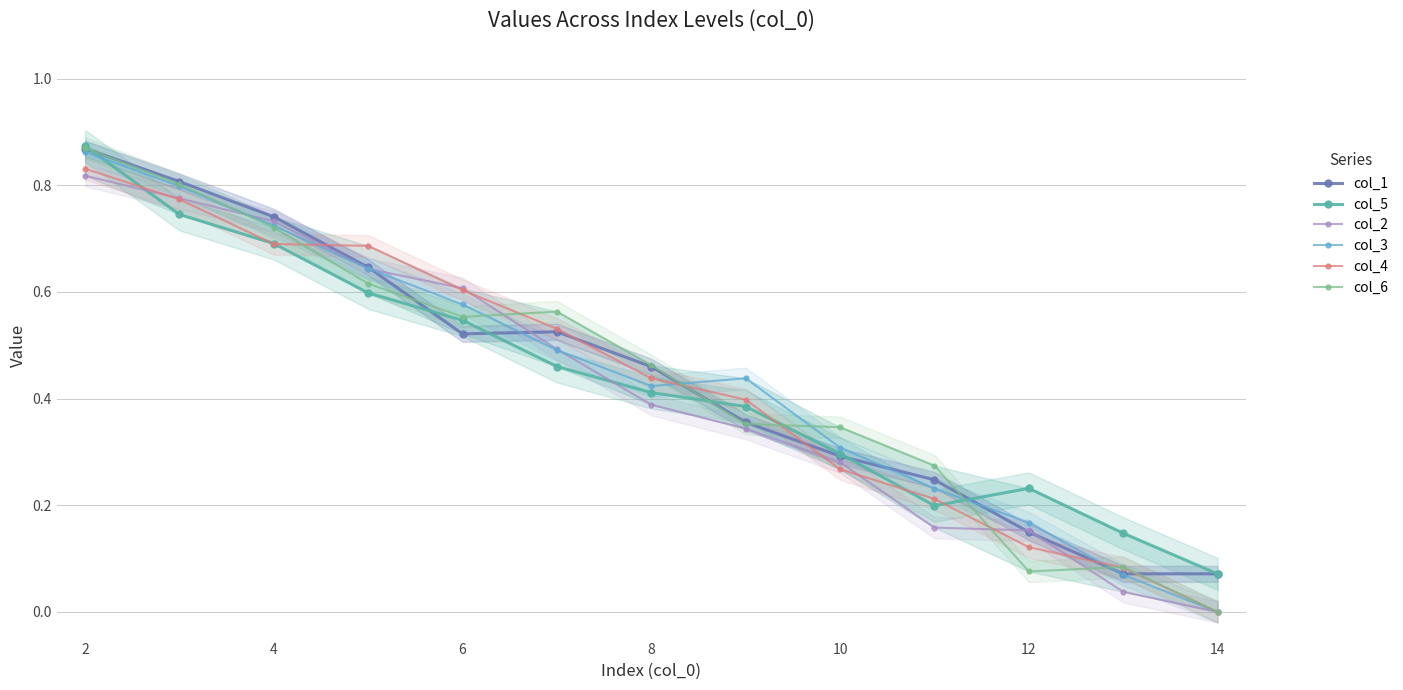

At which category does the chart reach its minimum across all series?

12